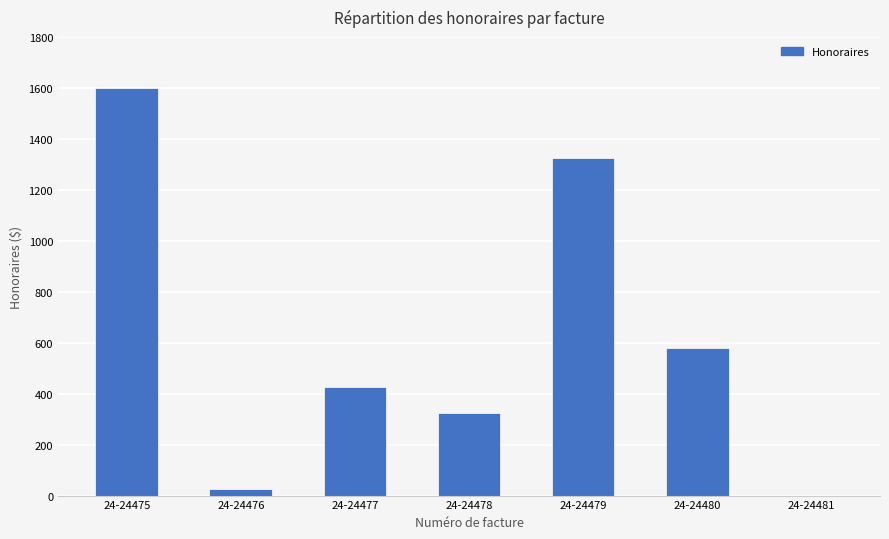

Reading right to left, what are all the values shown in this chart?

0.0	577.5	1325.0	325.0	425.0	25.0	1600.0